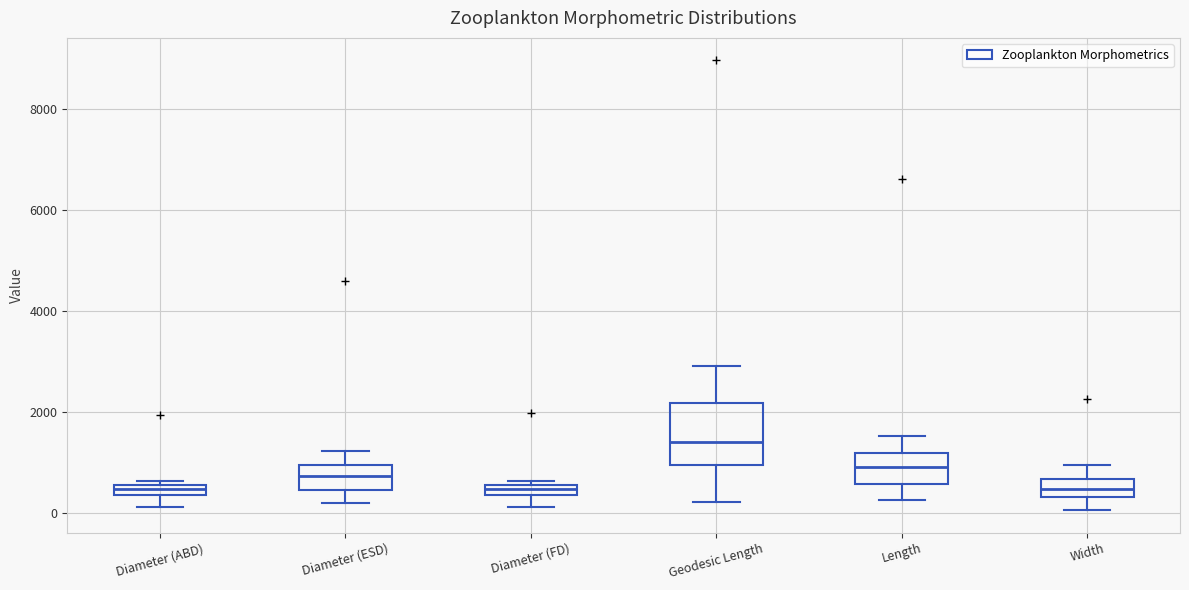

Where does the median line of the box for Geodesic Length sit on the y-axis? The values are not printed on the chart, so give them approximately, as read against the axis.

1400